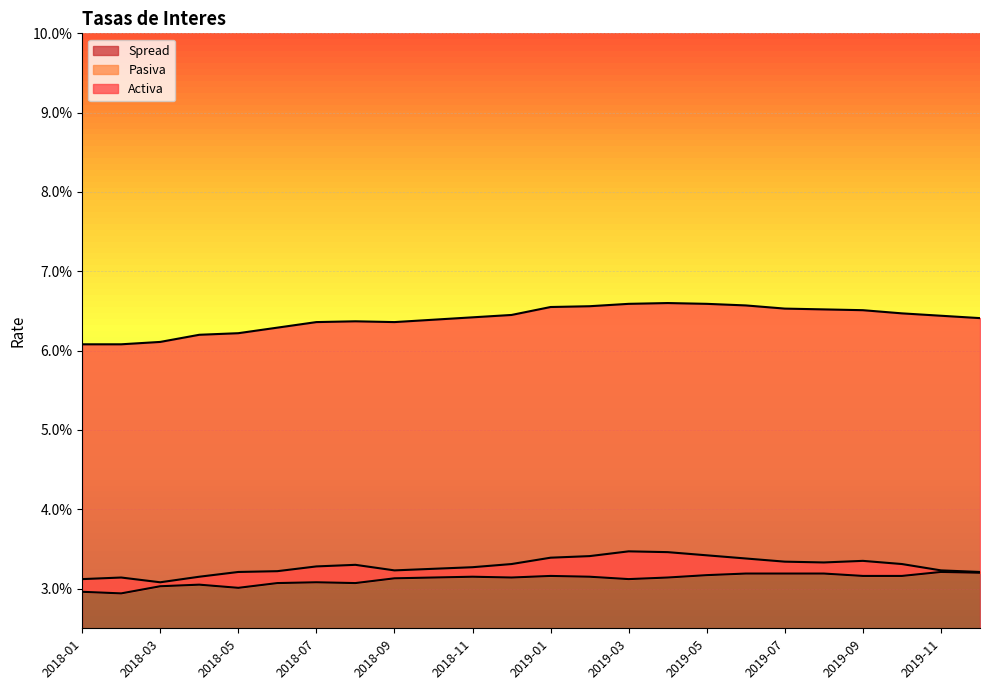

Is it true that Activa equals 0.1 at 2018-12?

False